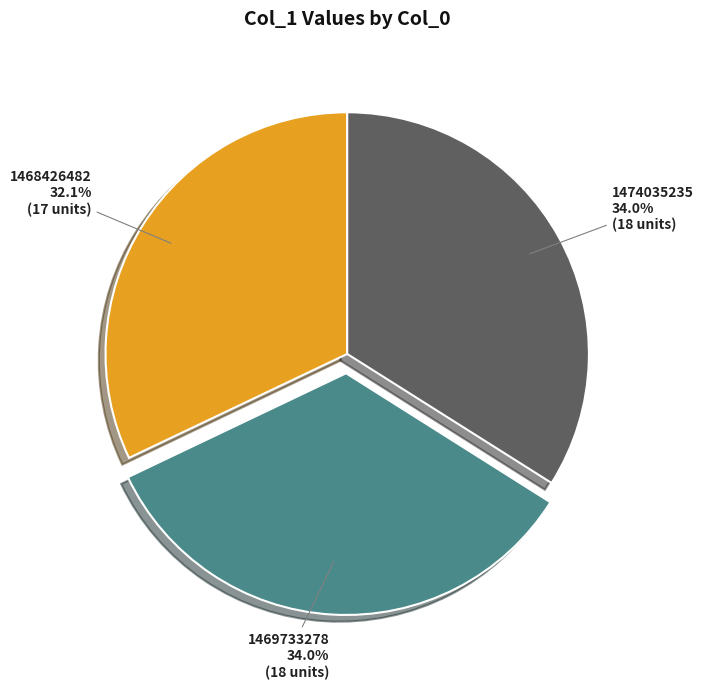

What percentage do 1468426482 and 1469733278 together represent?

66.0%